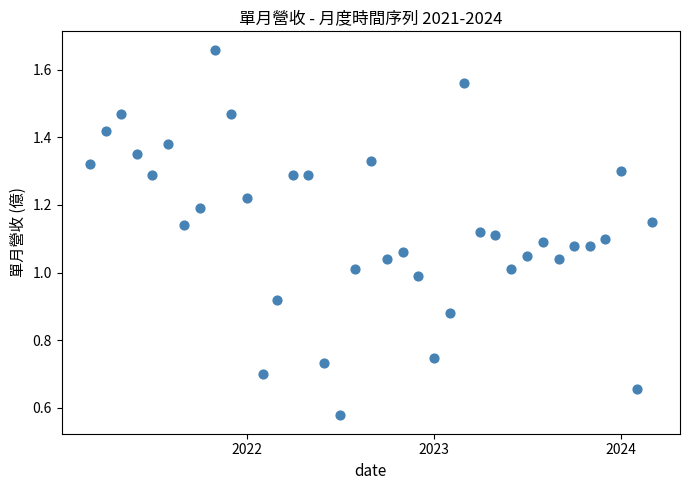

What is the range of X values (max minus min)?

1096.0